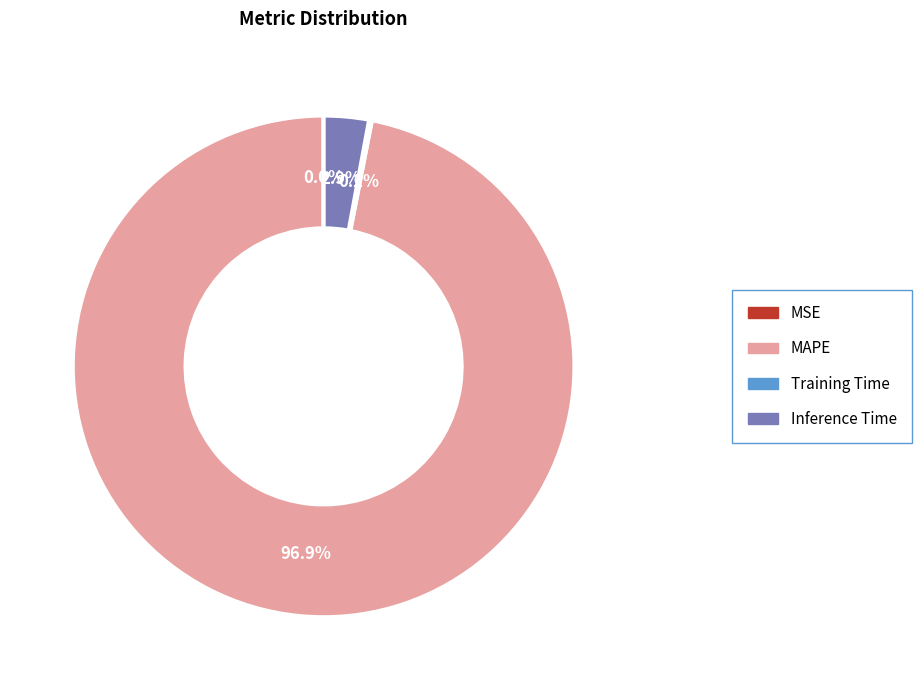

What portion of the pie excludes MAPE?

3.1%